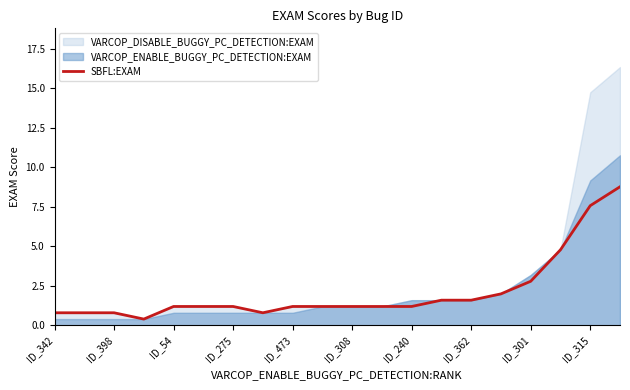

What is the highest value of the SBFL:EXAM series?

8.8